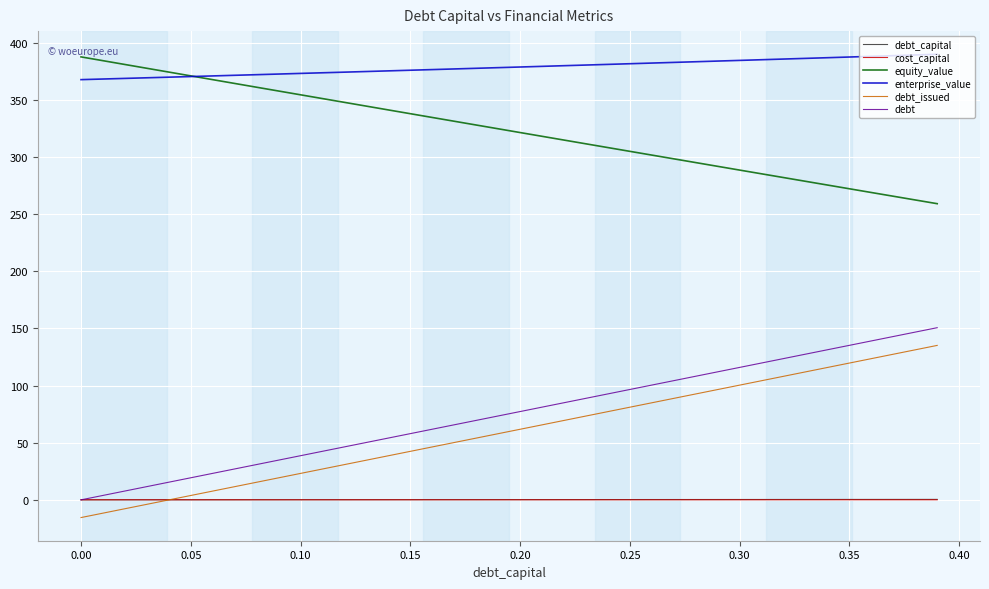

What is the maximum value for equity_value?

387.5